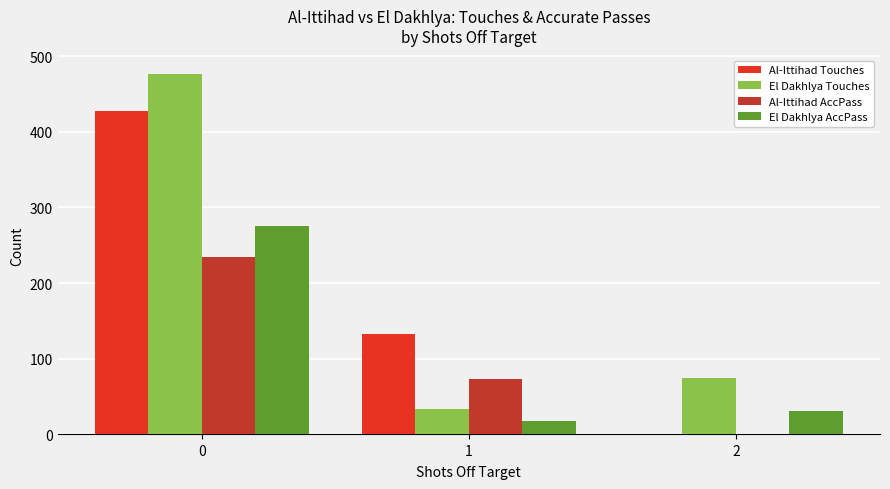

What is the sum of the Al-Ittihad Touches values at 2 and 1?

132